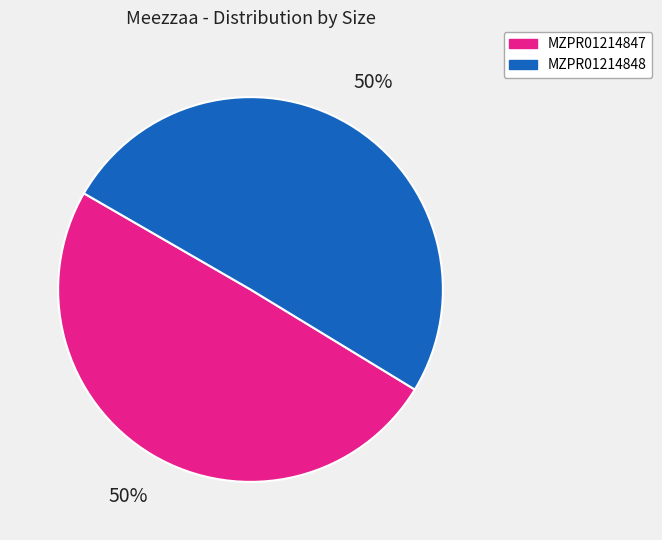

Approximately how many times larger is the value at MZPR01214848 compared to MZPR01214847?

1.0